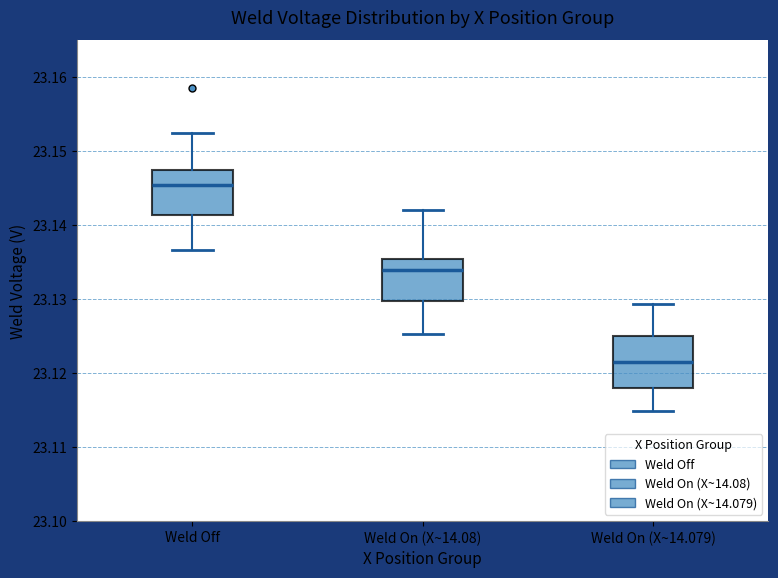

Reading left to right, transcribe this box plot: for each box, give where its median line is, the range the box spans, and where its two whiskers end, as read against the y-axis. The values are not printed on the chart, so give them approximately, as read against the axis.

Weld Off: median 23.145, box 23.141 to 23.148, whiskers 23.137 to 23.152
Weld On (X~14.08): median 23.134, box 23.130 to 23.136, whiskers 23.125 to 23.142
Weld On (X~14.079): median 23.122, box 23.118 to 23.125, whiskers 23.115 to 23.129